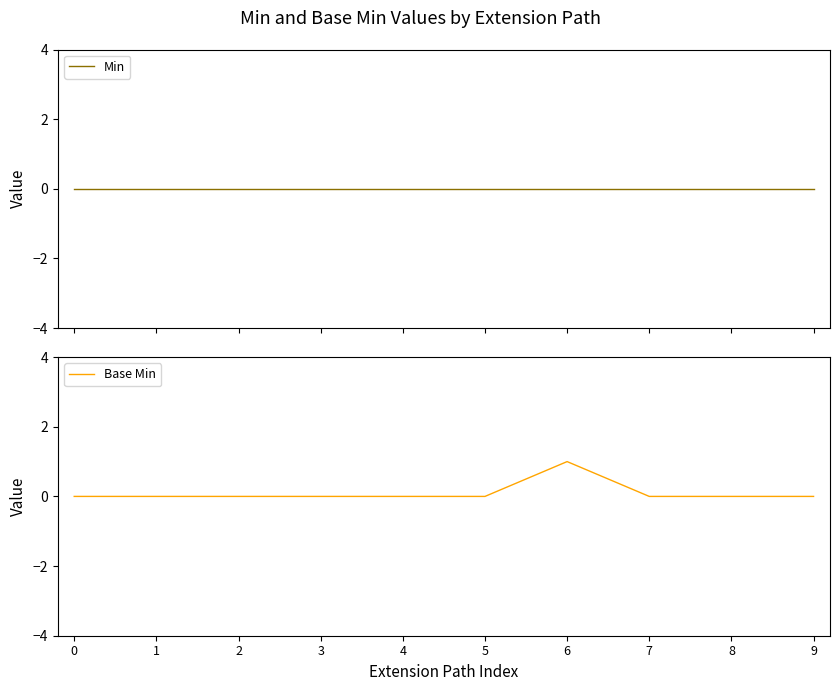

How many lines are shown in the chart?

2